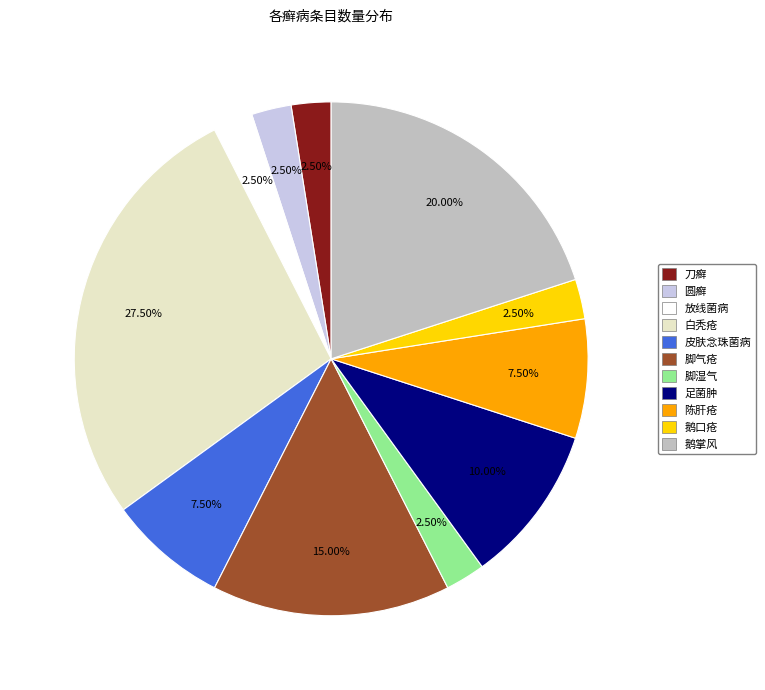

What is the ratio of the value at 皮肤念珠菌病 to the value at 刀癣?

3.0